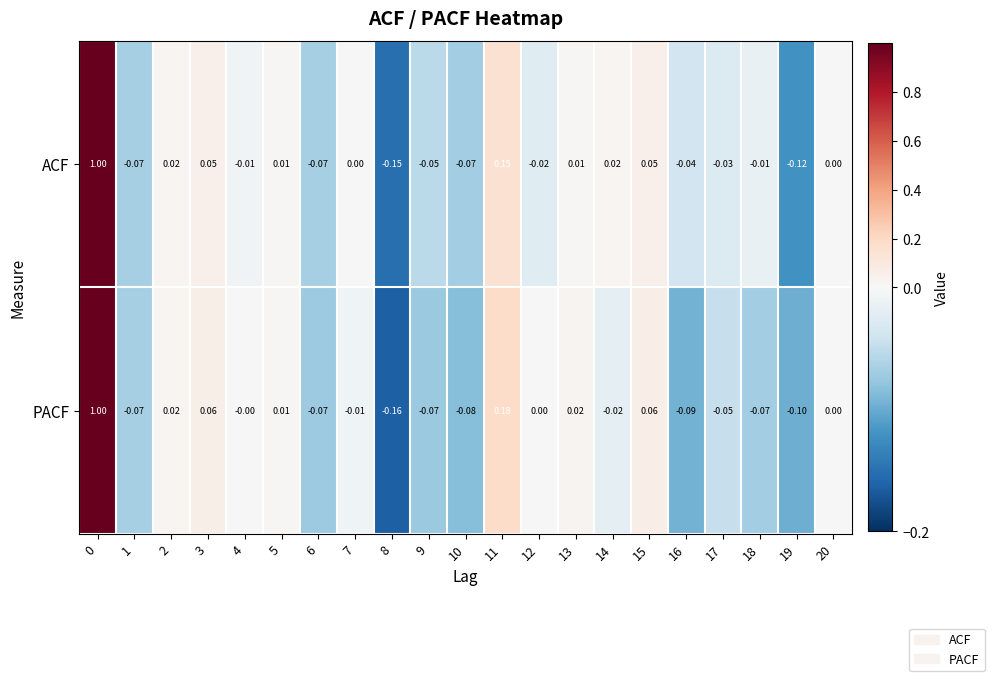

Is the value of PACF at 20 greater than the value of ACF at 15?

No